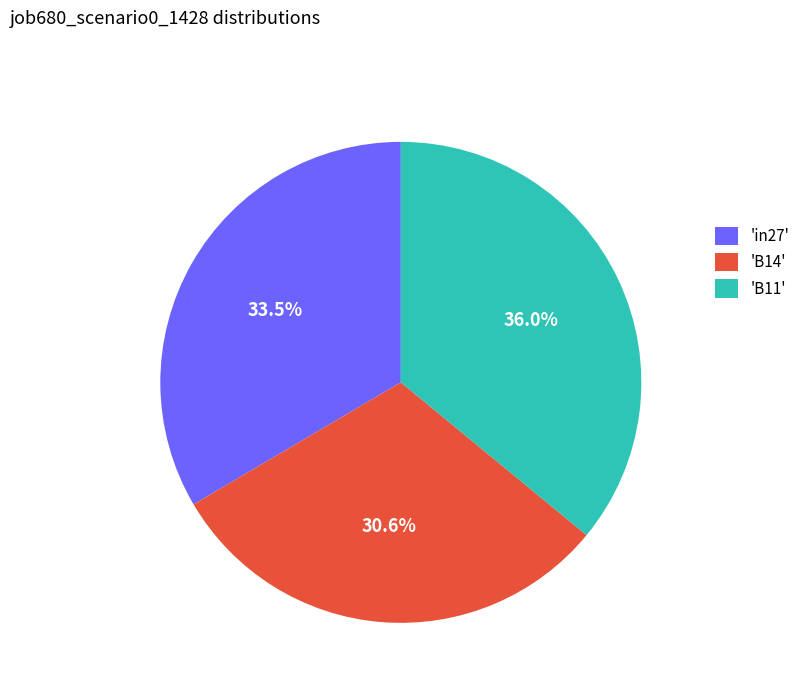

Which has a higher value, 'in27' or 'B11'?

'B11'